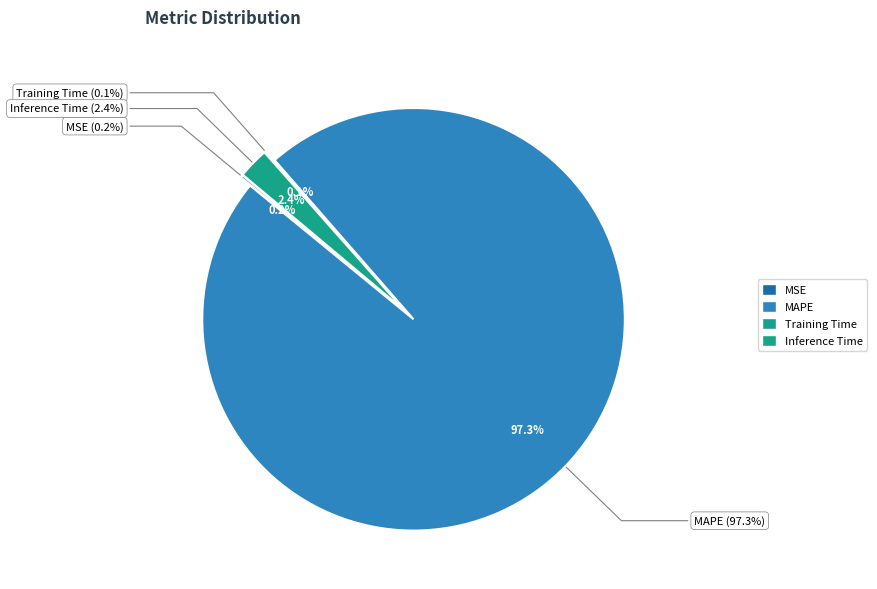

Which category accounts for the majority?

MAPE